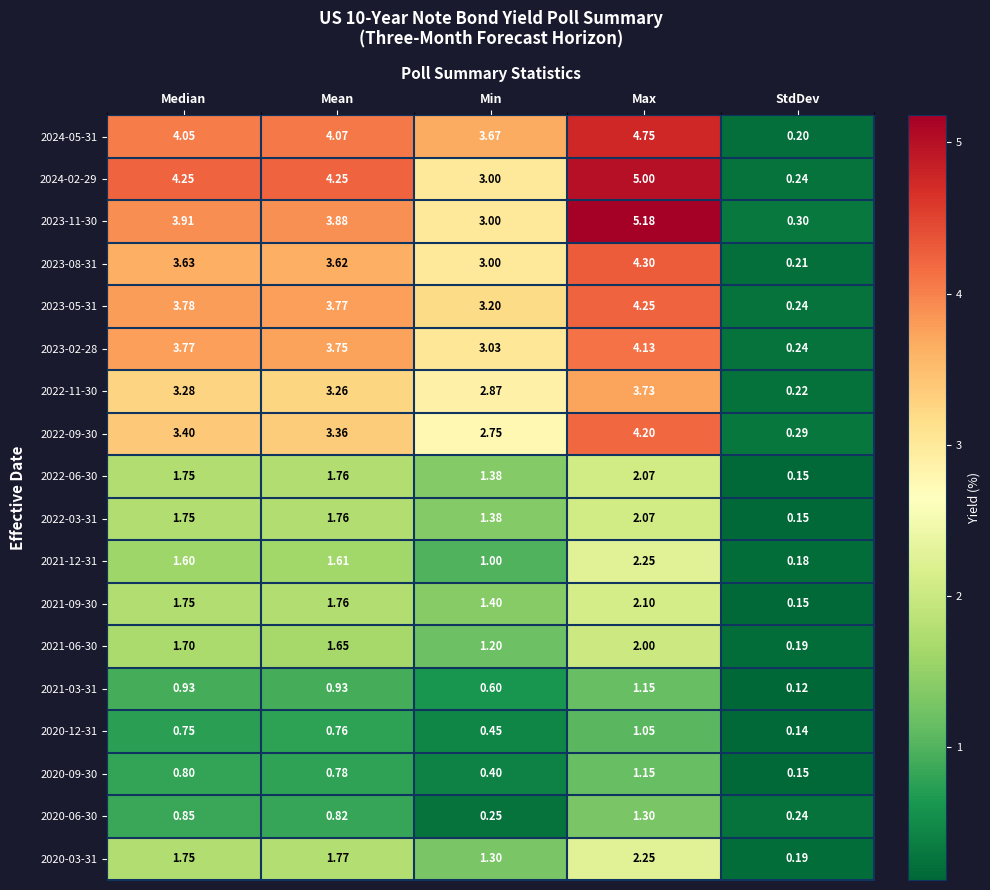

At which label does 2021-09-30 reach its minimum?

StdDev